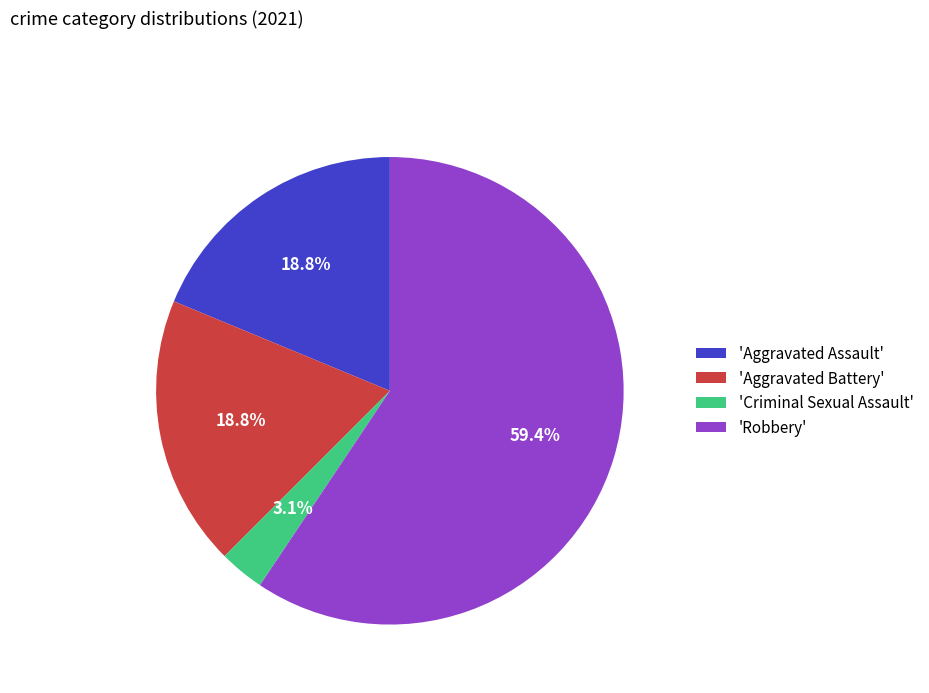

Does 'Aggravated Battery' account for over 50% of the chart?

No